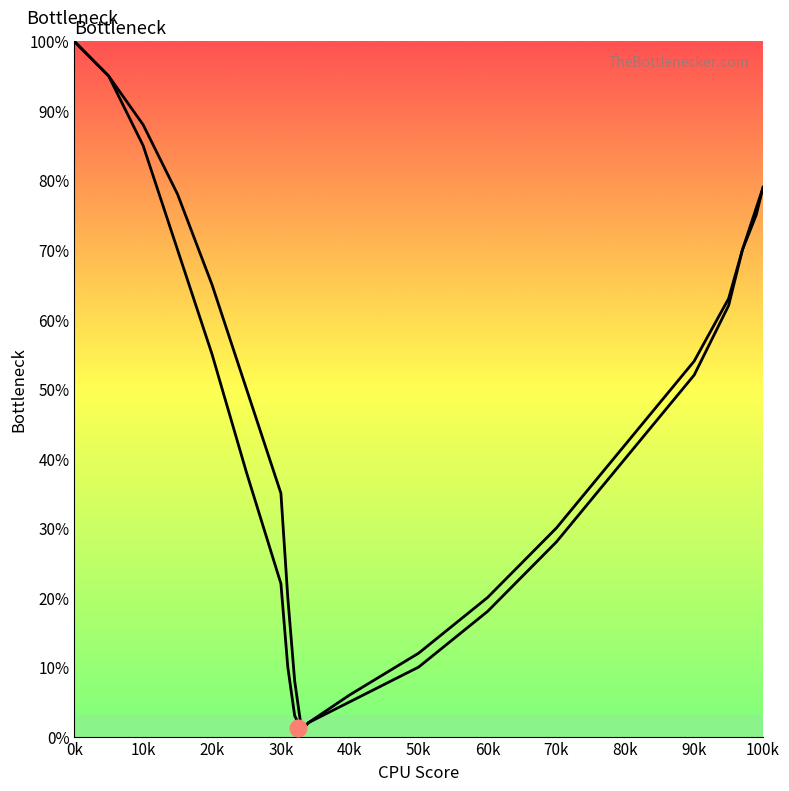

How many distinct data groups are displayed?

2